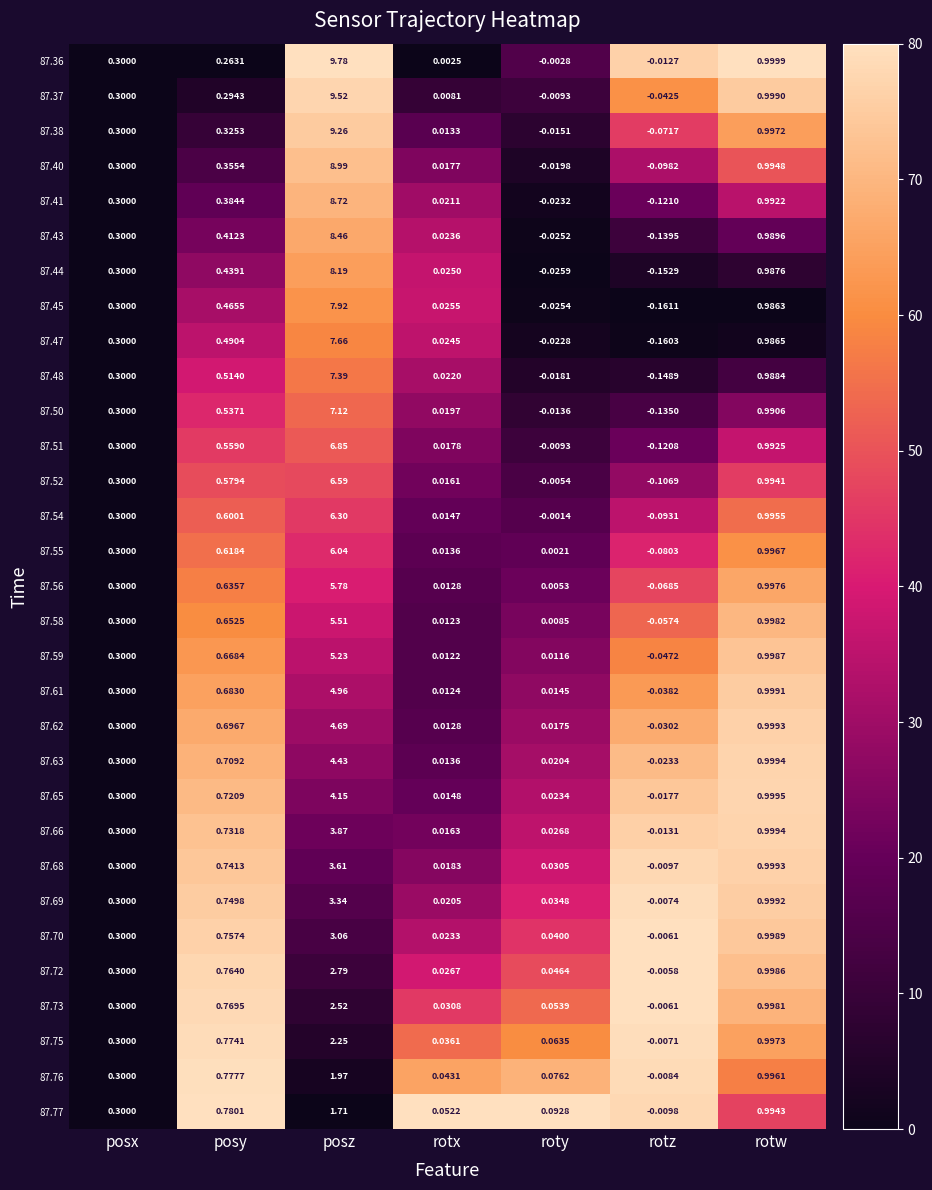

How many data points does each series have?

7